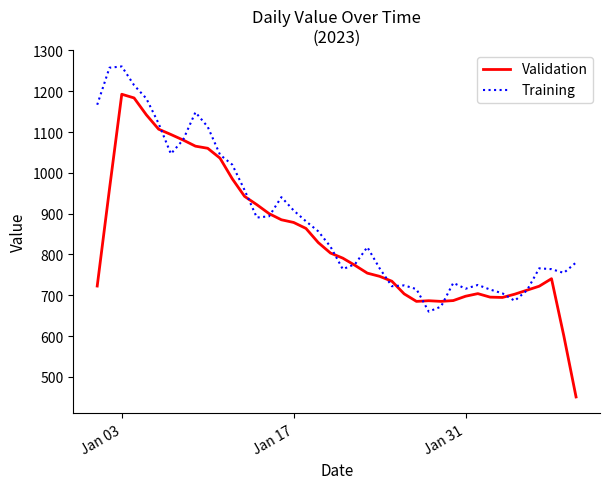

Which series has the widest spread of values?

Validation